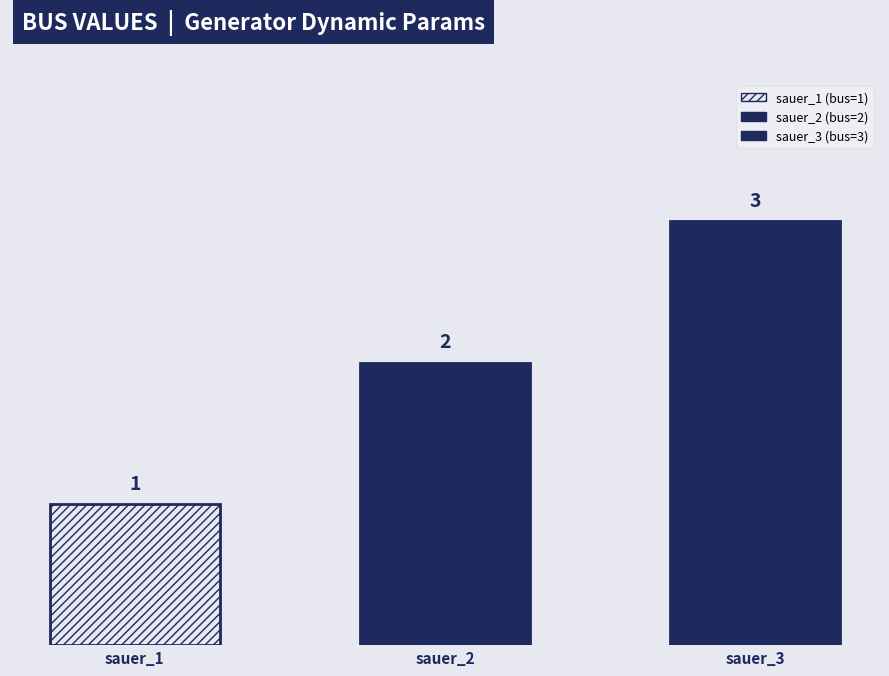

What is the difference between the maximum and second lowest values?

1